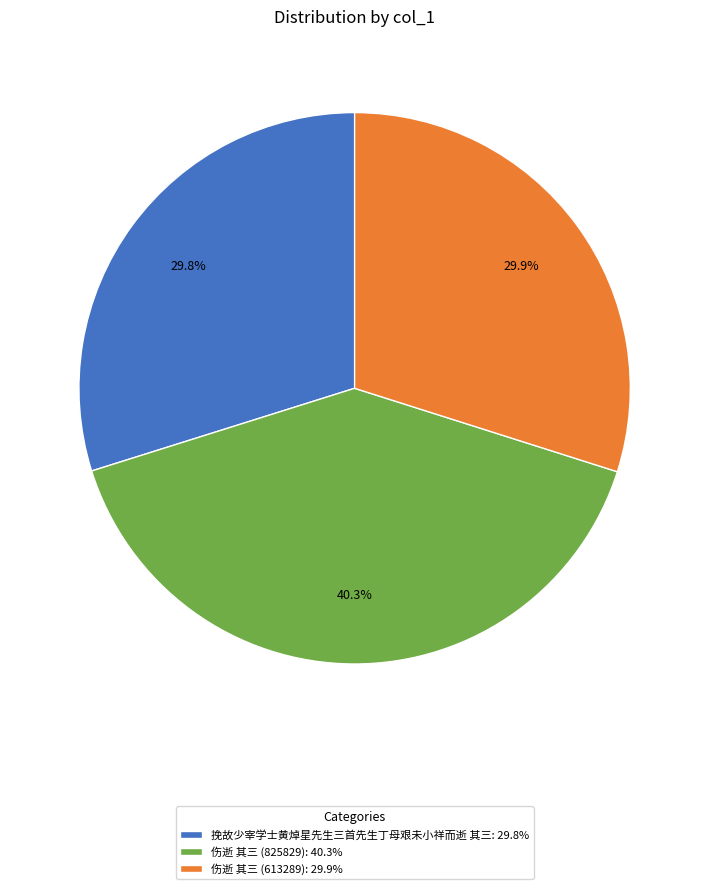

To the nearest percent, what is the average slice percentage?

33%